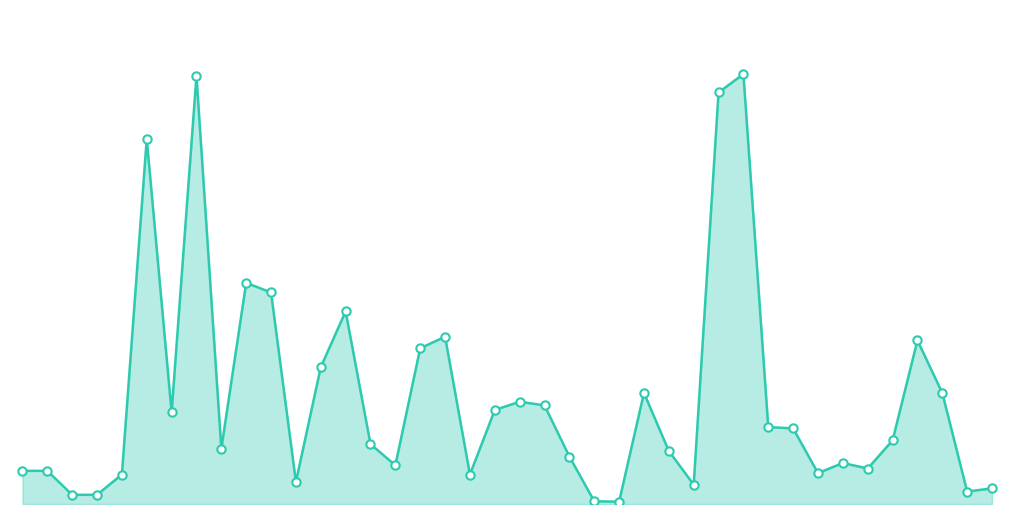

What is the greatest value displayed?

933000